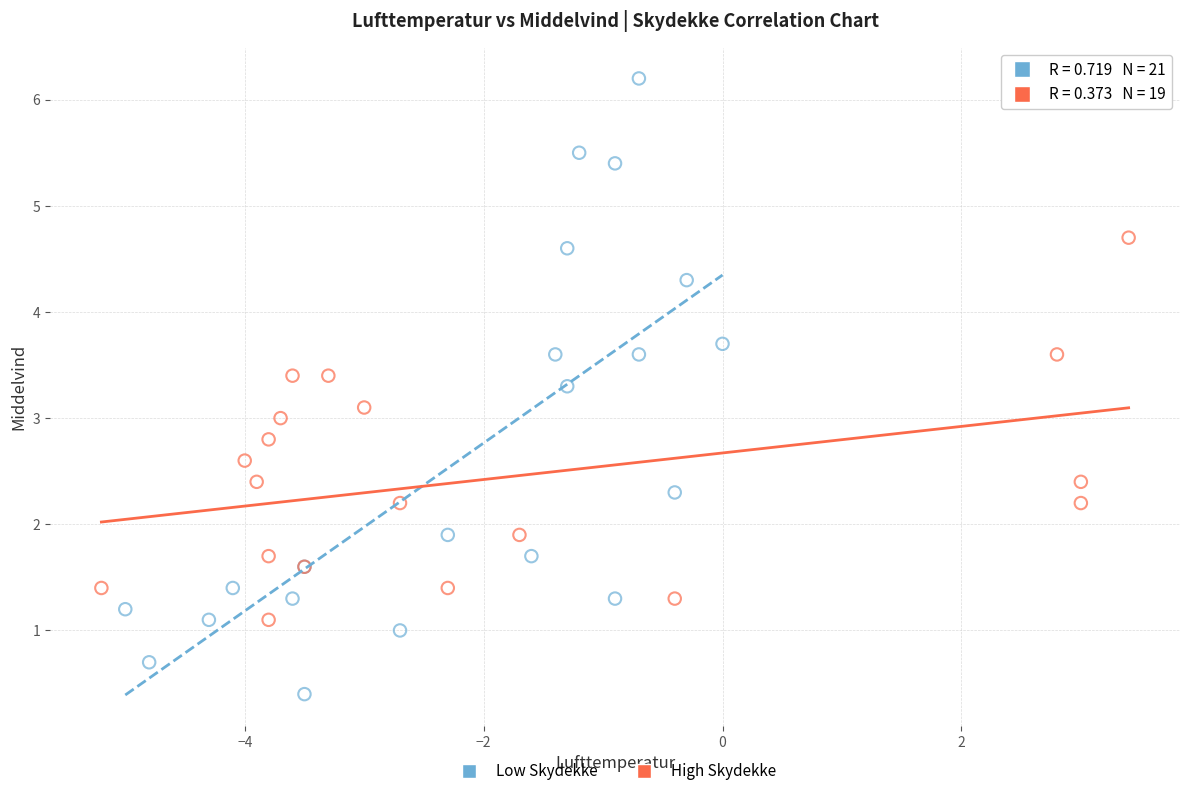

Which series has the largest Y range (max minus min)?

Low Skydekke